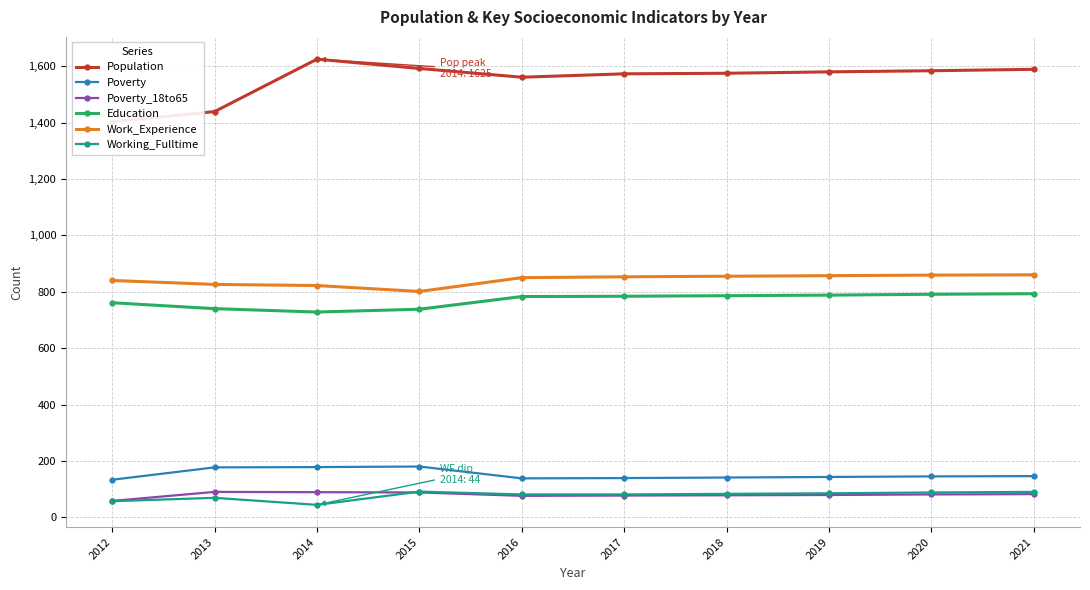

Which label corresponds to the largest value in the chart?

2014